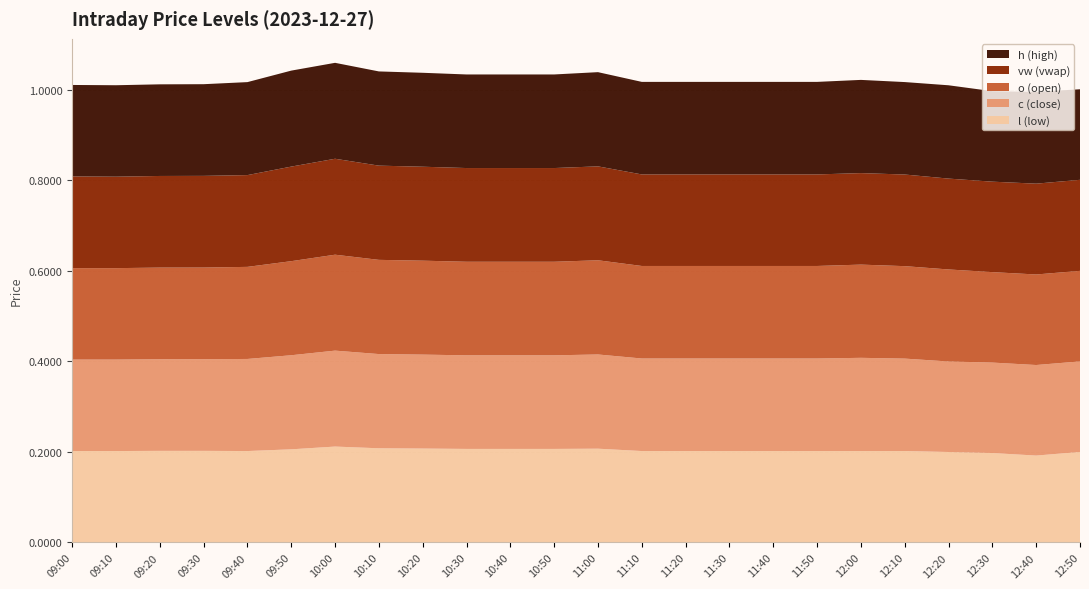

Reading right to left, list all the values displayed in this chart.

l (low): 12:50=0.2	12:40=0.2	12:30=0.2	12:20=0.2	12:10=0.2	12:00=0.2	11:50=0.2	11:40=0.2	11:30=0.2	11:20=0.2	11:10=0.2	11:00=0.2	10:50=0.2	10:40=0.2	10:30=0.2	10:20=0.2	10:10=0.2	10:00=0.2	09:50=0.2	09:40=0.2	09:30=0.2	09:20=0.2	09:10=0.2	09:00=0.2
c (close): 12:50=0.2	12:40=0.2	12:30=0.2	12:20=0.2	12:10=0.2	12:00=0.2	11:50=0.2	11:40=0.2	11:30=0.2	11:20=0.2	11:10=0.2	11:00=0.2	10:50=0.2	10:40=0.2	10:30=0.2	10:20=0.2	10:10=0.2	10:00=0.2	09:50=0.2	09:40=0.2	09:30=0.2	09:20=0.2	09:10=0.2	09:00=0.2
o (open): 12:50=0.2	12:40=0.2	12:30=0.2	12:20=0.2	12:10=0.2	12:00=0.2	11:50=0.2	11:40=0.2	11:30=0.2	11:20=0.2	11:10=0.2	11:00=0.2	10:50=0.2	10:40=0.2	10:30=0.2	10:20=0.2	10:10=0.2	10:00=0.2	09:50=0.2	09:40=0.2	09:30=0.2	09:20=0.2	09:10=0.2	09:00=0.2
vw (vwap): 12:50=0.2	12:40=0.2	12:30=0.2	12:20=0.2	12:10=0.2	12:00=0.2	11:50=0.2	11:40=0.2	11:30=0.2	11:20=0.2	11:10=0.2	11:00=0.2	10:50=0.2	10:40=0.2	10:30=0.2	10:20=0.2	10:10=0.2	10:00=0.2	09:50=0.2	09:40=0.2	09:30=0.2	09:20=0.2	09:10=0.2	09:00=0.2
h (high): 12:50=0.2	12:40=0.2	12:30=0.2	12:20=0.2	12:10=0.2	12:00=0.2	11:50=0.2	11:40=0.2	11:30=0.2	11:20=0.2	11:10=0.2	11:00=0.2	10:50=0.2	10:40=0.2	10:30=0.2	10:20=0.2	10:10=0.2	10:00=0.2	09:50=0.2	09:40=0.2	09:30=0.2	09:20=0.2	09:10=0.2	09:00=0.2